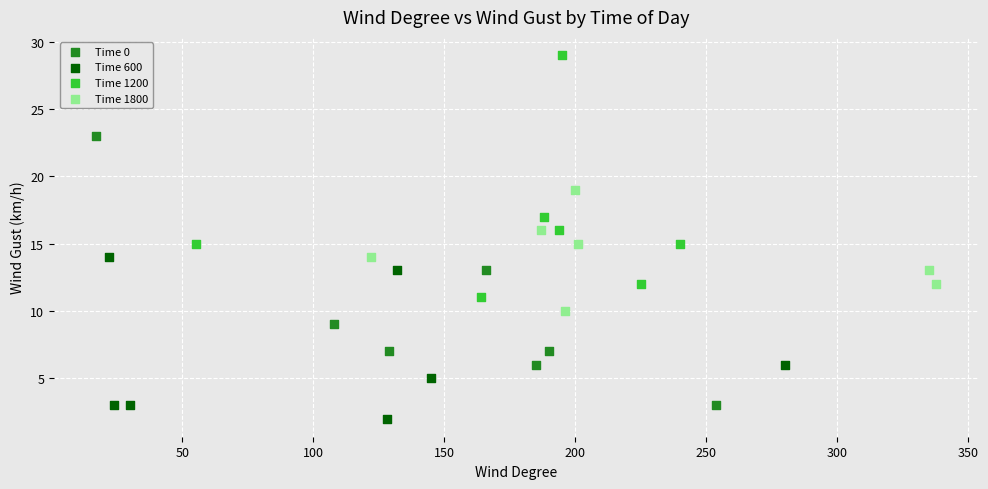

Which series has the widest spread of Y values?

Time 0